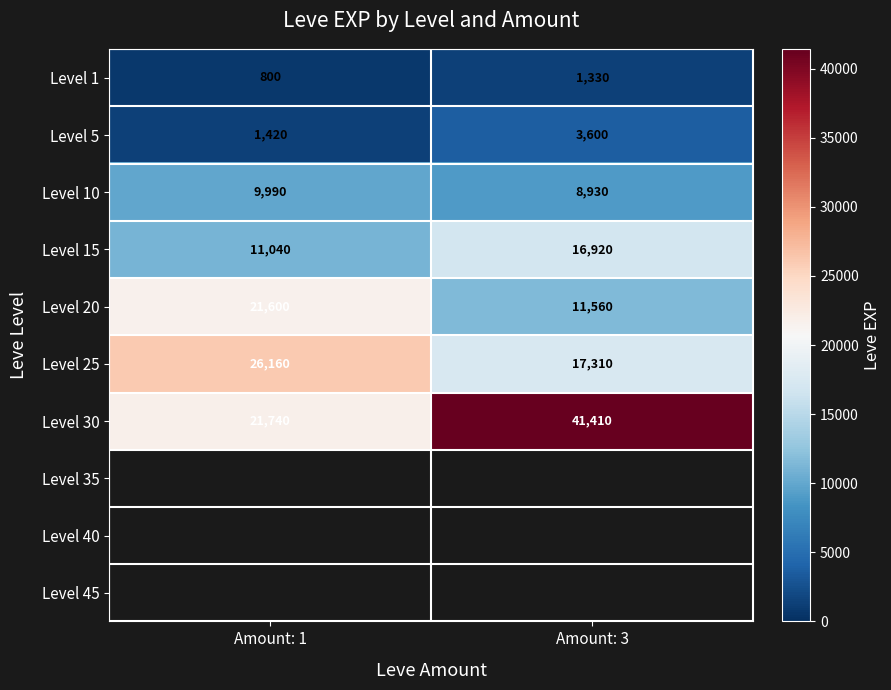

How many Level 10 values are between 8930 and 9990?

2